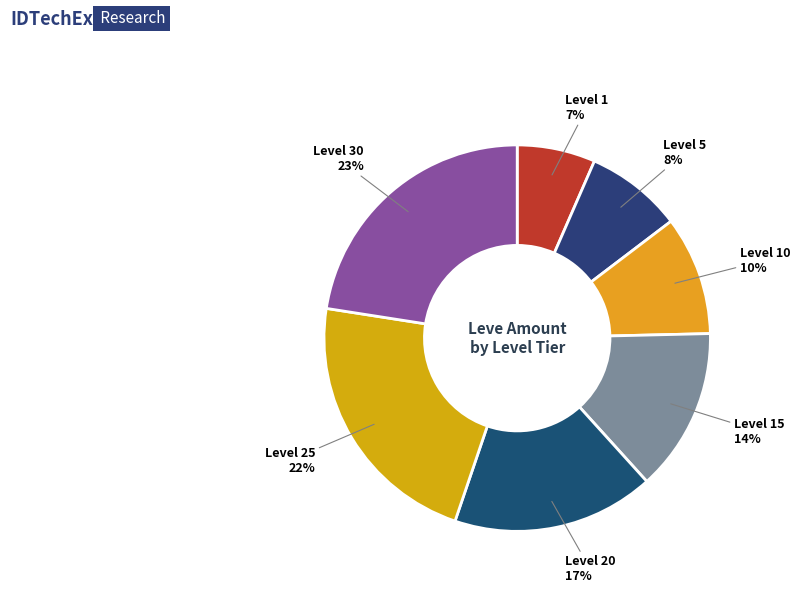

Count the number of slices in the pie.

7